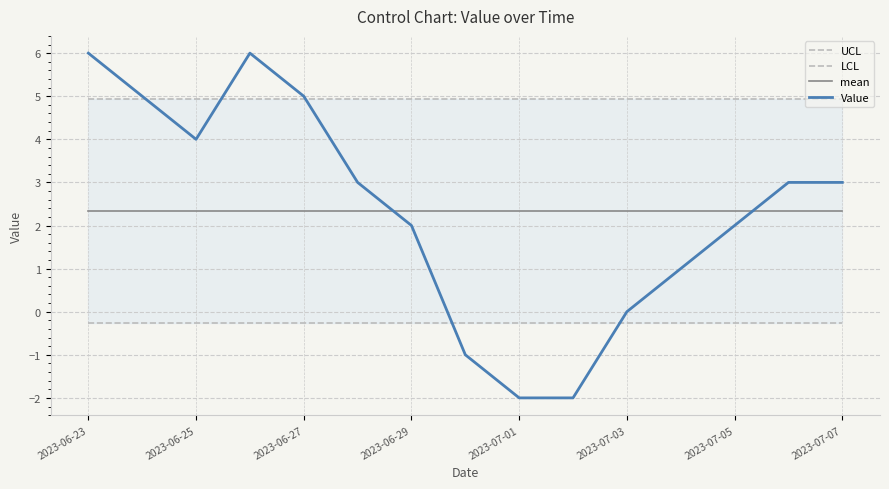

How many times do Value and mean cross each other?

2